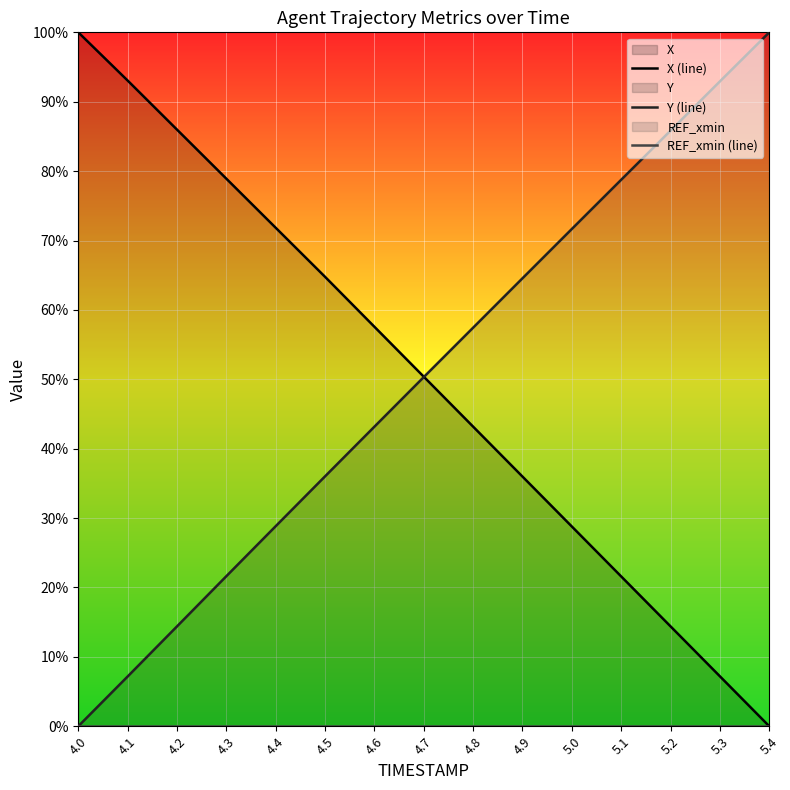

What is the difference between the X (line) values at 4.6 and 4.0?

42.4